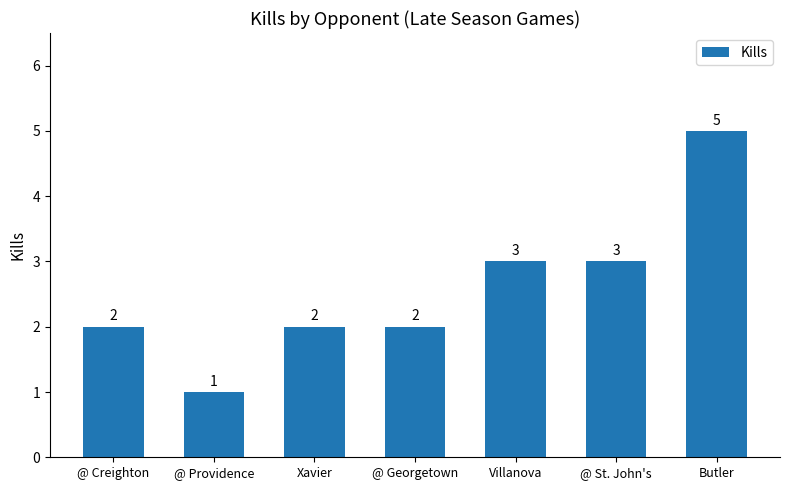

What is the average value?

3